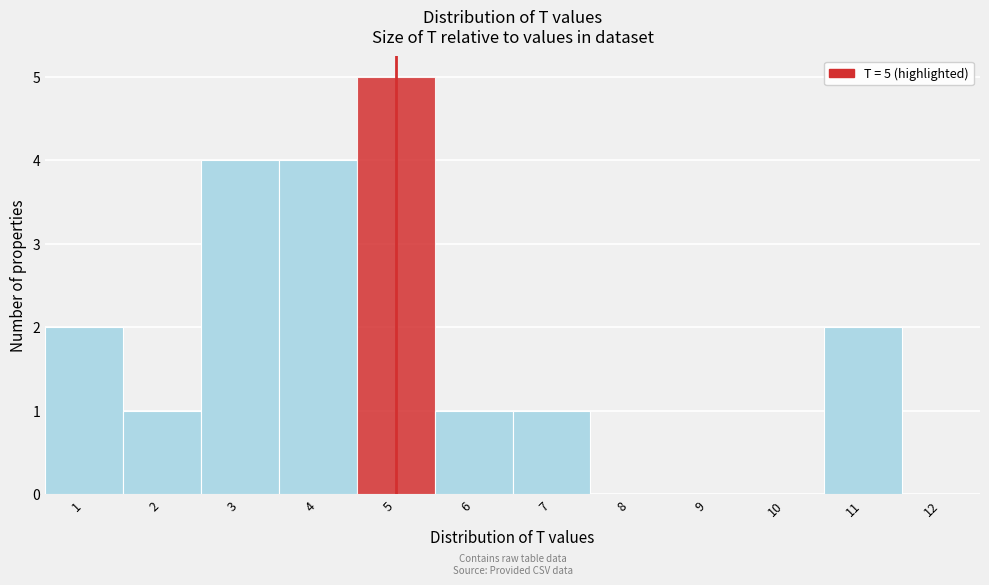

Over which range of the x-axis is the bar tallest?

4.5 to 5.5